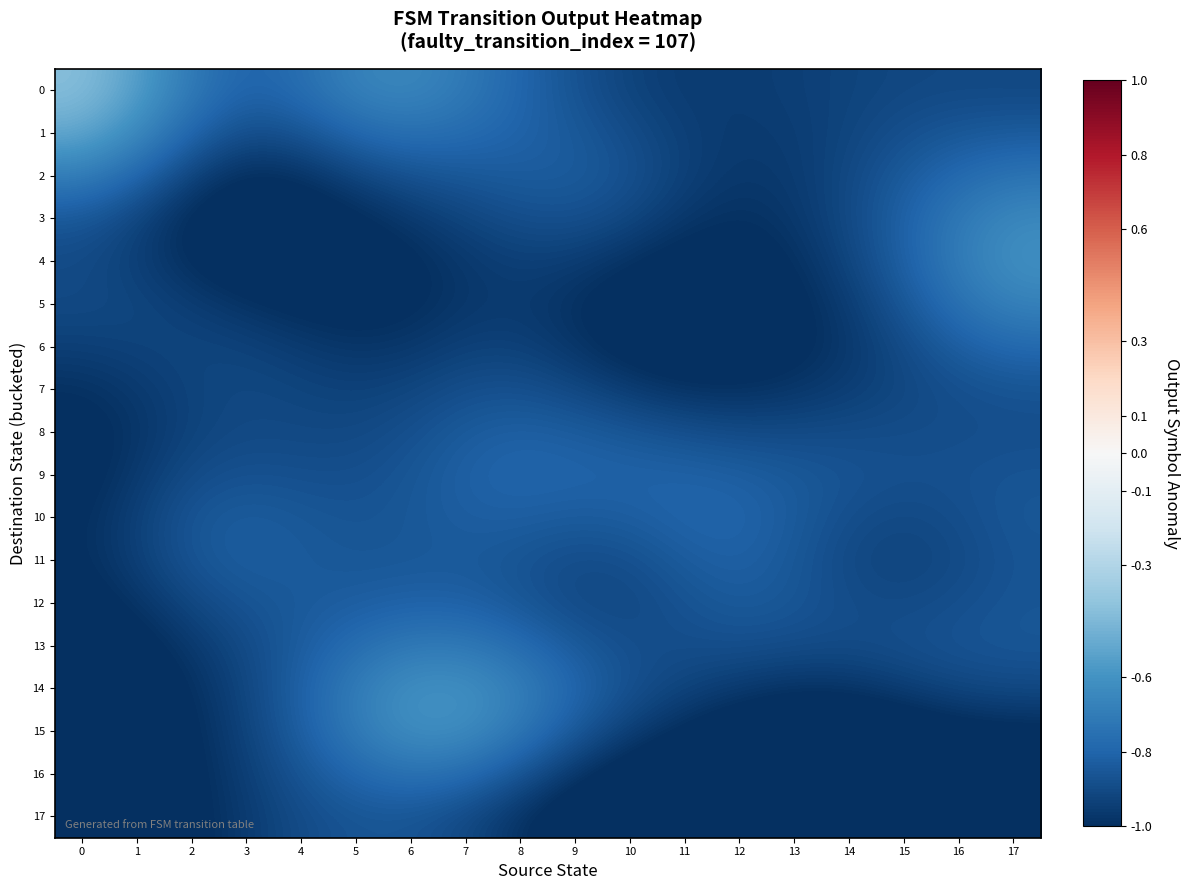

Count the number of categories in the chart.

18